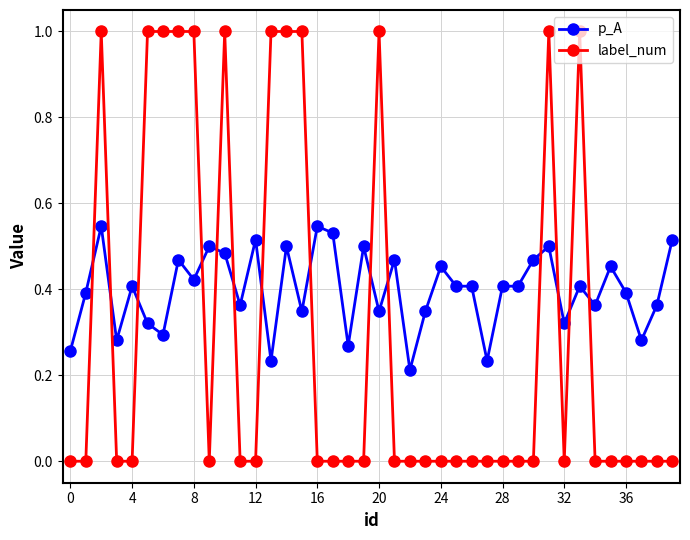

Which series has the largest total across all categories?

p_A